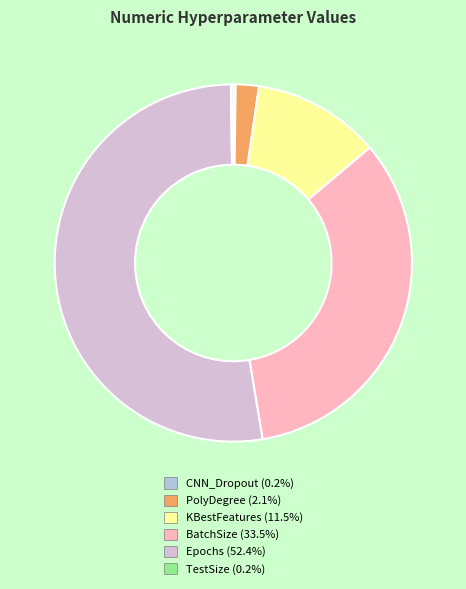

Is the sum of KBestFeatures (11.5%) and Epochs (52.4%) greater than half?

Yes